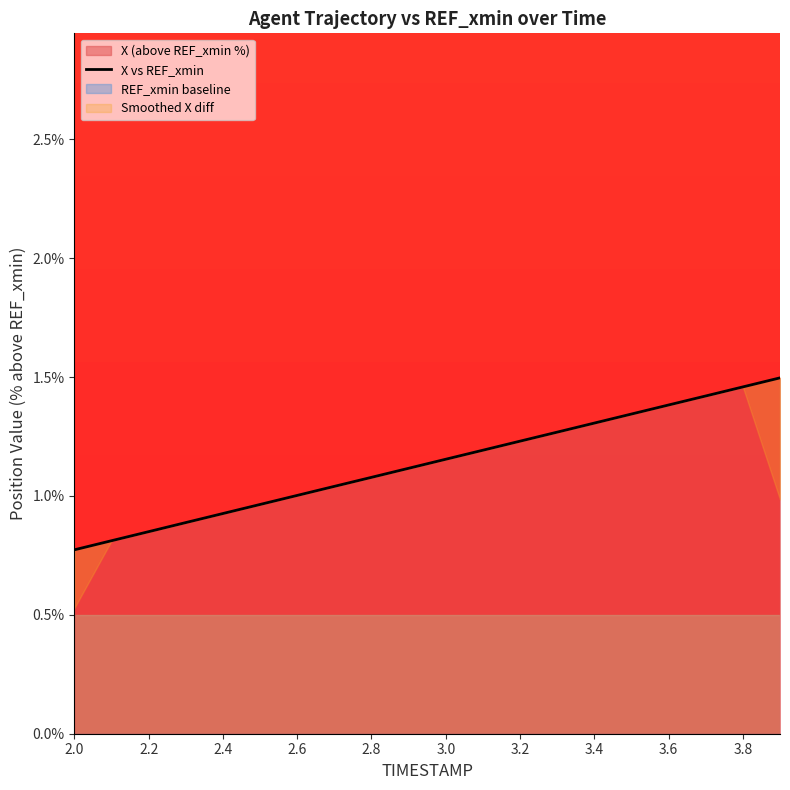

What is the sum of all values?

22.7